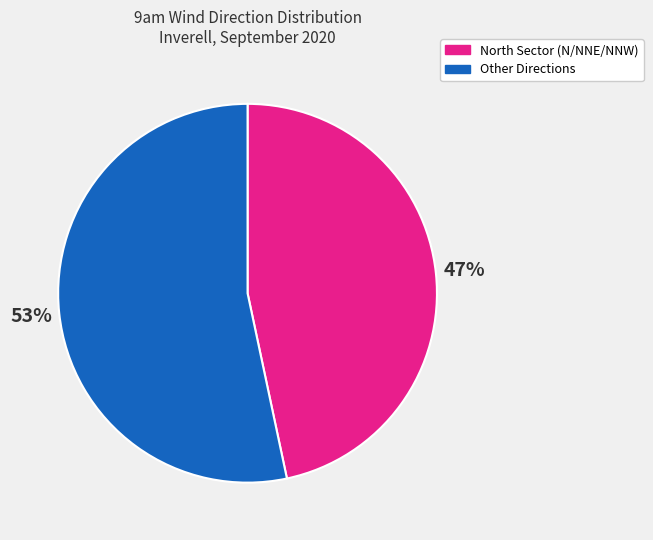

Is there any slice that represents more than half of the pie?

Yes